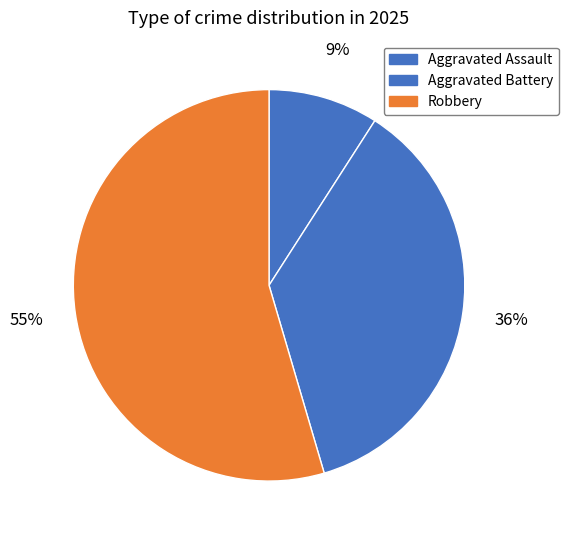

True or false: Aggravated Battery accounts for 46% of the total.

False